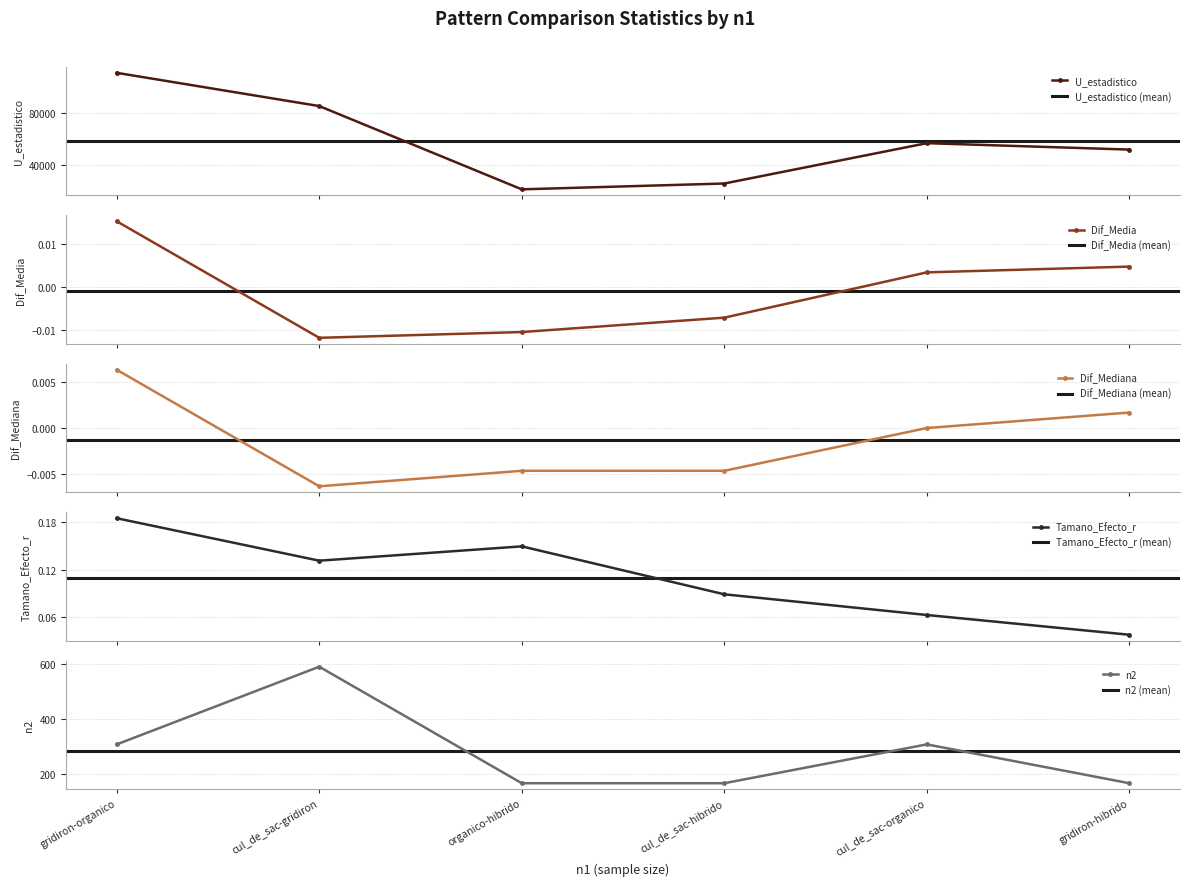

Reading left to right, extract all data points from this chart.

U_estadistico: gridiron-organico=111277.0	cul_de_sac-gridiron=85544.0	organico-hibrido=21073.5	cul_de_sac-hibrido=25583.5	cul_de_sac-organico=56817.5	gridiron-hibrido=51854.0
Dif_Media: gridiron-organico=0.0	cul_de_sac-gridiron=-0.0	organico-hibrido=-0.0	cul_de_sac-hibrido=-0.0	cul_de_sac-organico=0.0	gridiron-hibrido=0.0
Dif_Mediana: gridiron-organico=0.0	cul_de_sac-gridiron=-0.0	organico-hibrido=-0.0	cul_de_sac-hibrido=-0.0	cul_de_sac-organico=0.0	gridiron-hibrido=0.0
Tamano_Efecto_r: gridiron-organico=0.2	cul_de_sac-gridiron=0.1	organico-hibrido=0.1	cul_de_sac-hibrido=0.1	cul_de_sac-organico=0.1	gridiron-hibrido=0.0
n2: gridiron-organico=308.0	cul_de_sac-gridiron=590.0	organico-hibrido=167.0	cul_de_sac-hibrido=167.0	cul_de_sac-organico=308.0	gridiron-hibrido=167.0